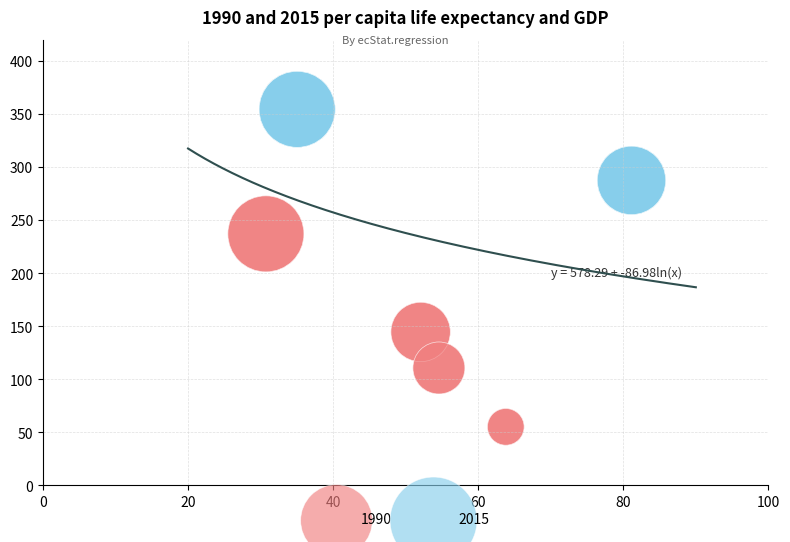

Which series has the largest Y range (max minus min)?

1990